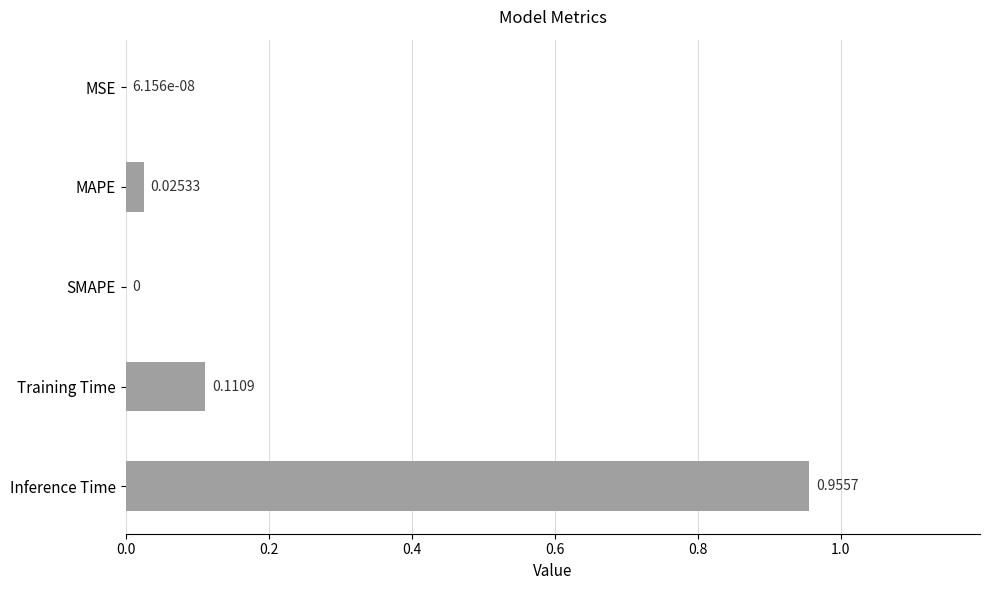

What is the average value?

0.2